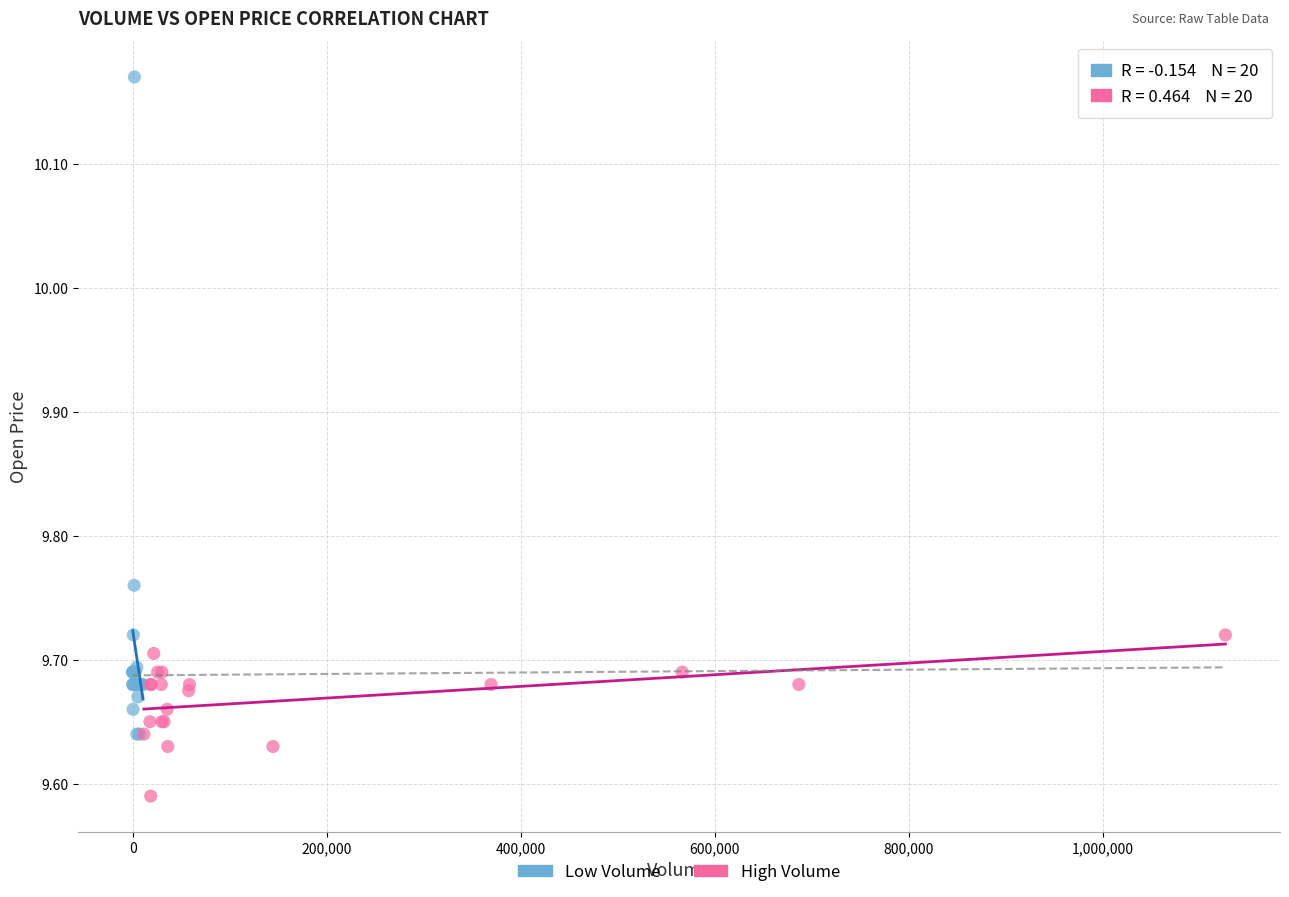

What are all the series names shown in the legend?

Low Volume, High Volume